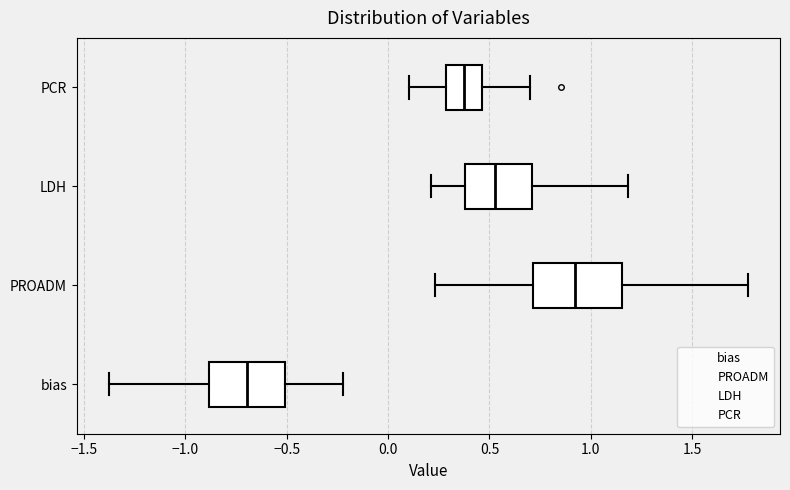

Where is the left edge of the box for PCR on the x-axis? The values are not printed on the chart, so give them approximately, as read against the axis.

0.30